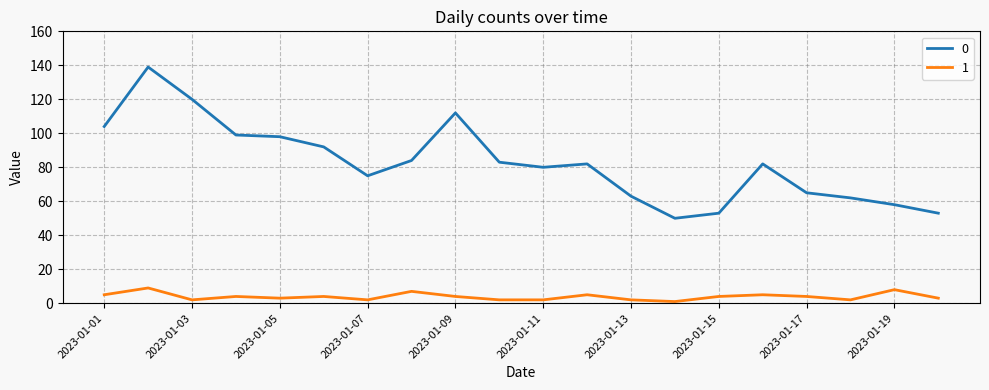

True or false: 1 and 0 cross at least once.

False